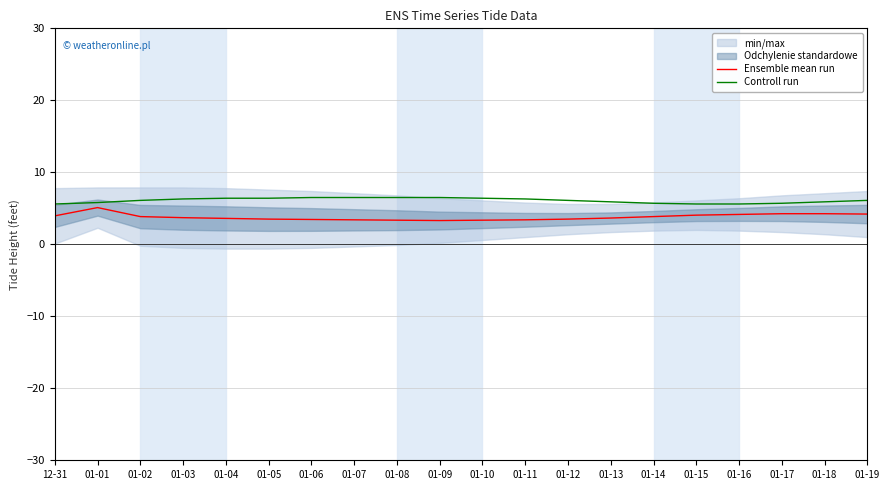

Reading left to right, list all the values displayed in this chart.

Ensemble mean run: 12-31=4.0	01-01=5.1	01-02=3.9	01-03=3.7	01-04=3.6	01-05=3.5	01-06=3.5	01-07=3.4	01-08=3.4	01-09=3.3	01-10=3.4	01-11=3.4	01-12=3.5	01-13=3.6	01-14=3.9	01-15=4.0	01-16=4.2	01-17=4.2	01-18=4.2	01-19=4.2
Controll run: 12-31=5.6	01-01=5.8	01-02=6.1	01-03=6.3	01-04=6.4	01-05=6.4	01-06=6.5	01-07=6.5	01-08=6.5	01-09=6.5	01-10=6.4	01-11=6.3	01-12=6.1	01-13=5.9	01-14=5.7	01-15=5.6	01-16=5.6	01-17=5.7	01-18=5.9	01-19=6.1